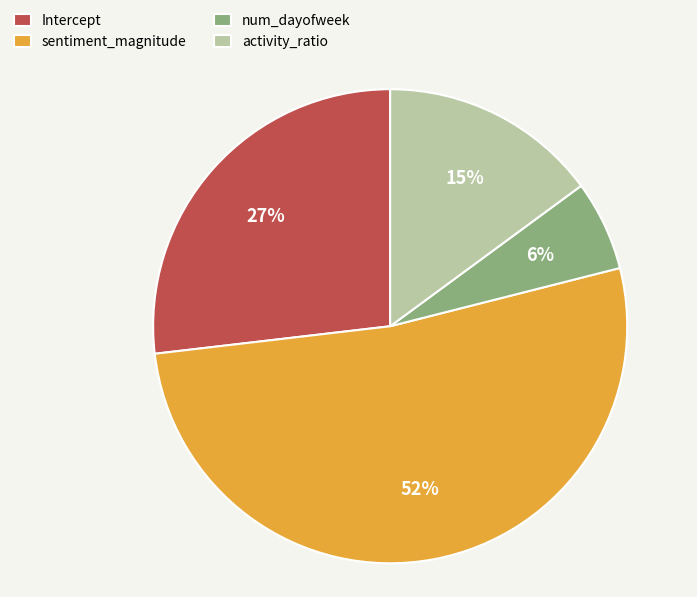

The Intercept slice represents 13% of the pie. True or false?

False